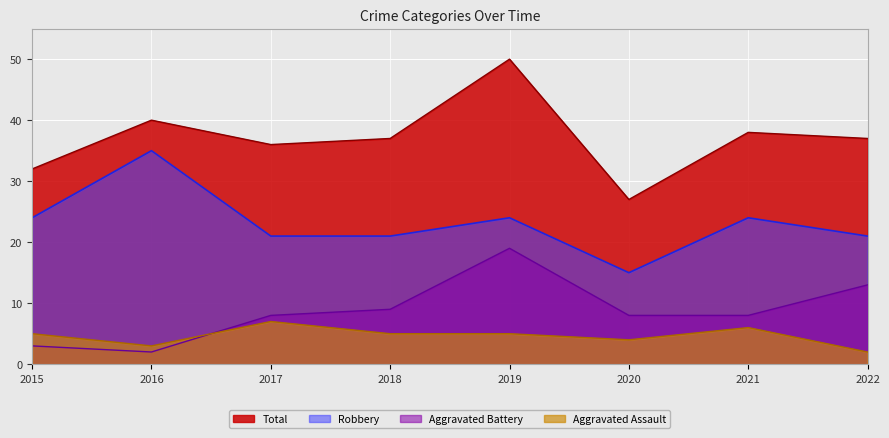

What are all the series names shown in the legend?

Total, Robbery, Aggravated Battery, Aggravated Assault